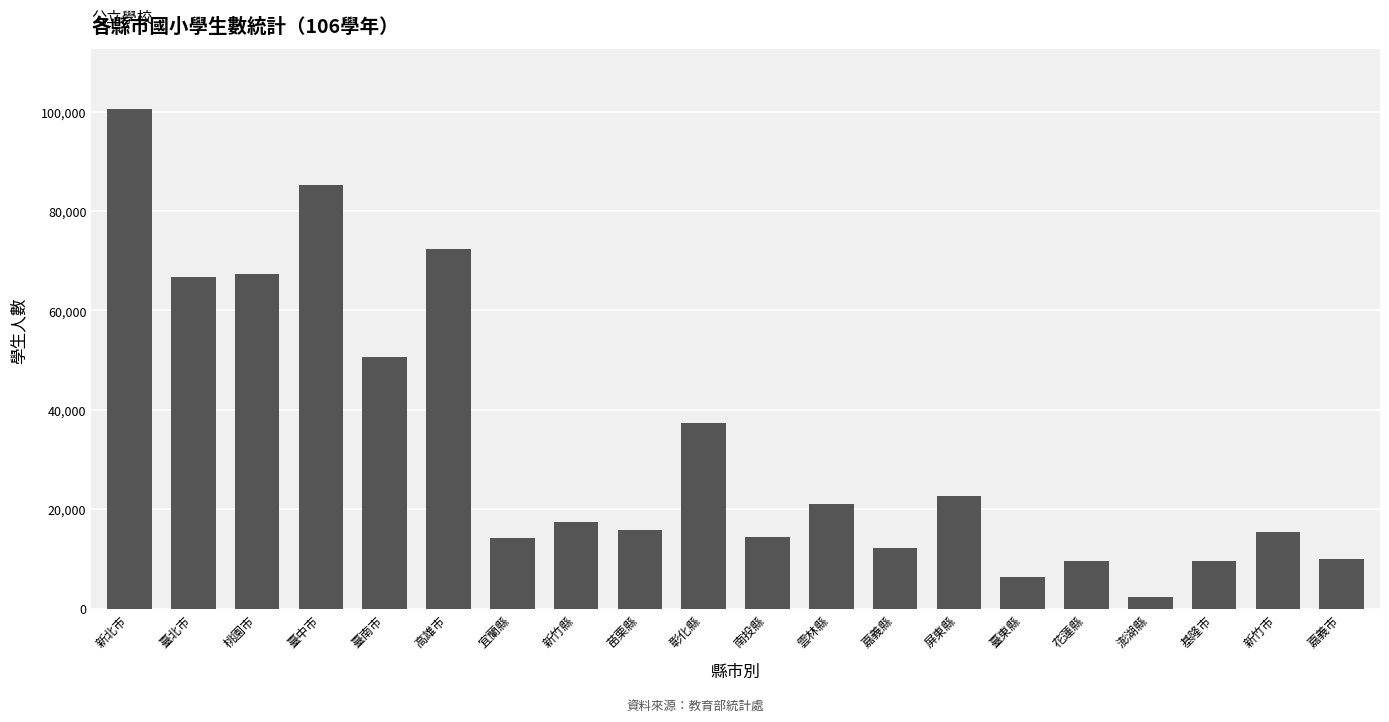

What is the average value?

32555